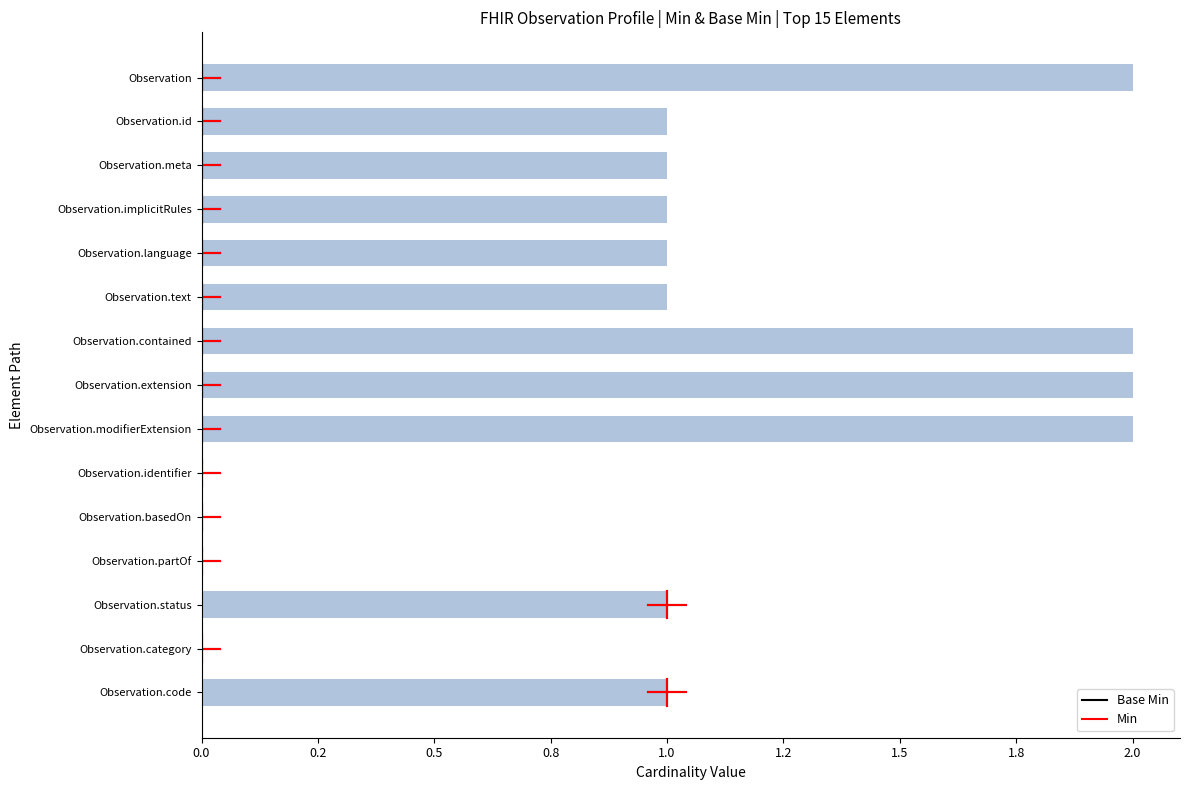

What is the difference between the maximum and minimum values?

2